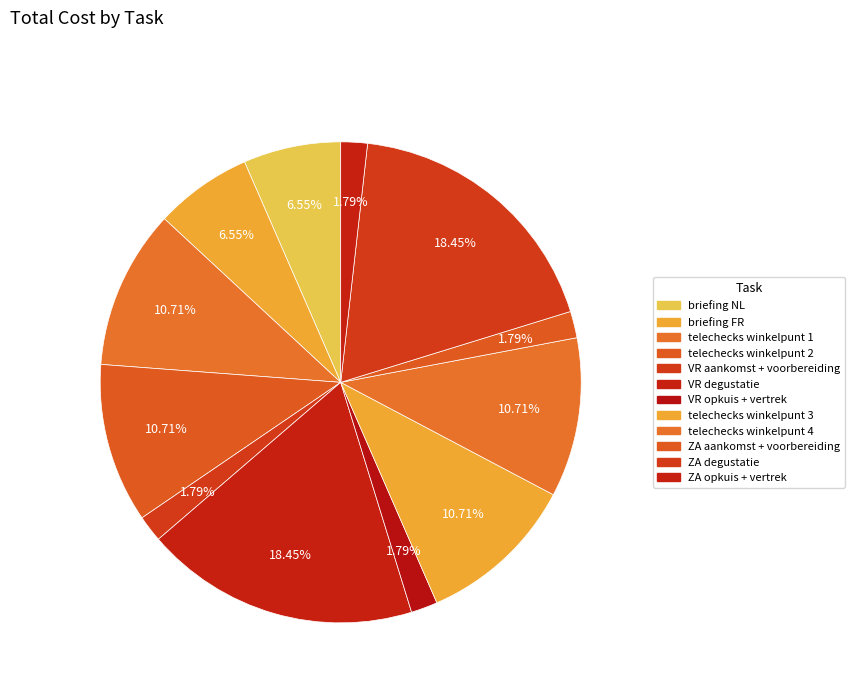

Count the number of slices in the pie.

12